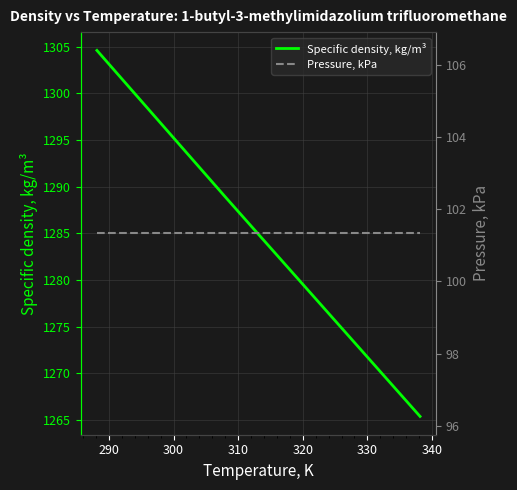

Which series has the widest spread of values?

Specific density, kg/m³